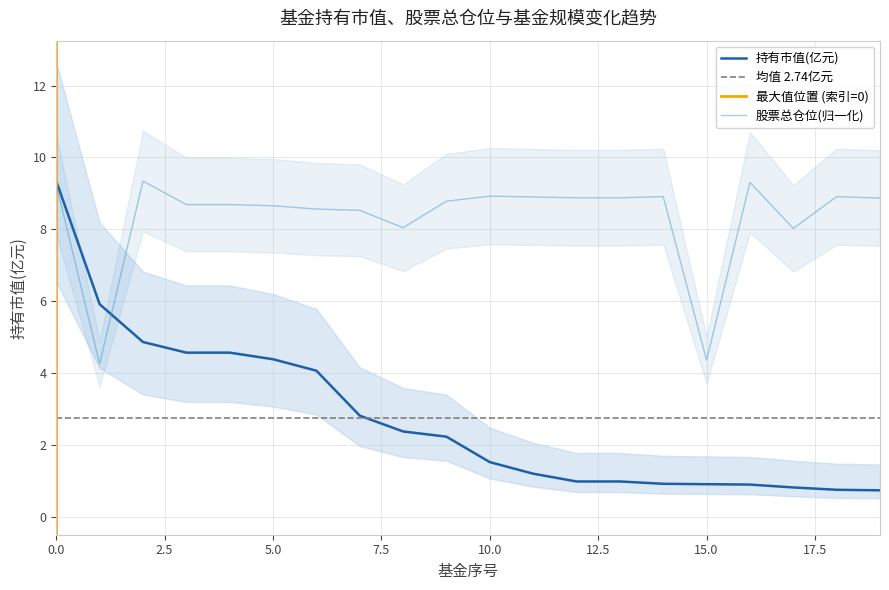

Rank the series by their average value, from lowest to highest.

持有市值(亿元), 股票总仓位